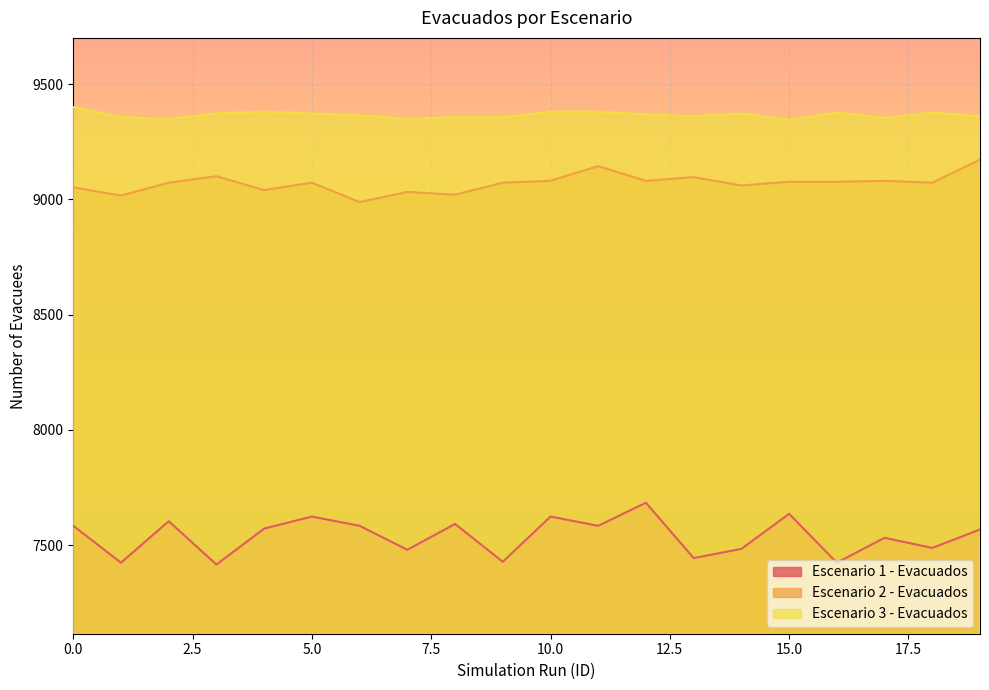

Reading left to right, list all the values displayed in this chart.

Escenario 1 - Evacuados: 7584	7424	7604	7416	7572	7624	7584	7480	7592	7428	7624	7584	7684	7444	7484	7636	7424	7532	7488	7568
Escenario 2 - Evacuados: 9052	9016	9072	9100	9040	9072	8988	9032	9020	9072	9080	9144	9080	9096	9060	9076	9076	9080	9072	9172
Escenario 3 - Evacuados: 9400	9356	9348	9372	9380	9372	9364	9348	9356	9356	9380	9380	9368	9360	9372	9344	9376	9352	9376	9360